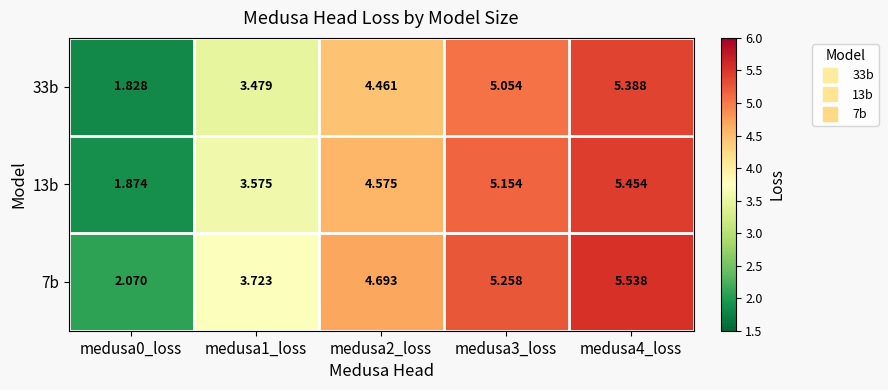

Is the value of 7b at medusa4_loss greater than the value of 33b at medusa3_loss?

Yes